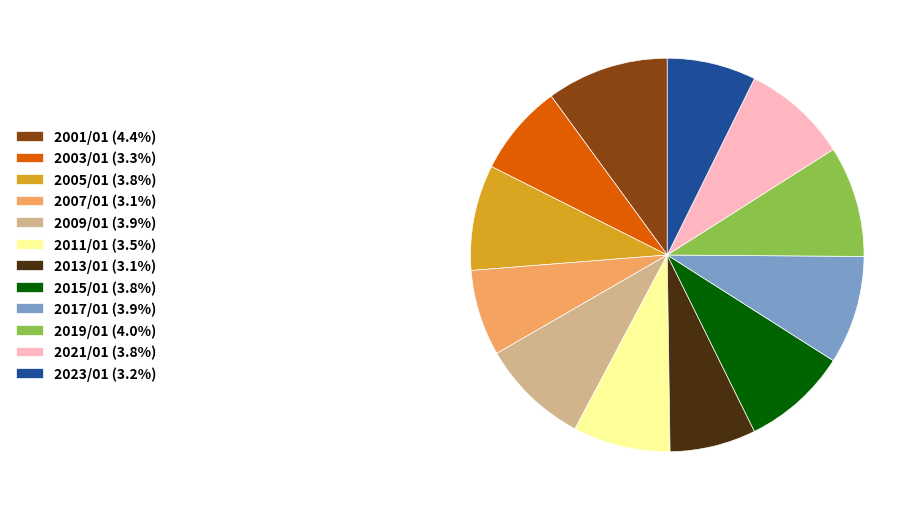

Approximately how many times larger is the value at 2001/01 (4.4%) compared to 2017/01 (3.9%)?

1.1